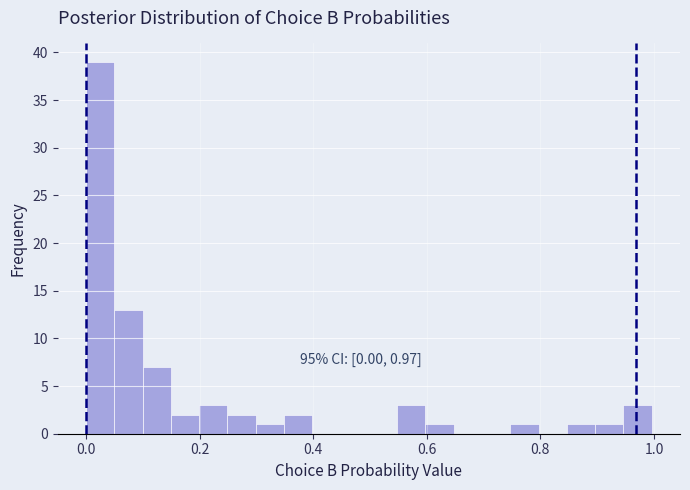

Read against the x-axis, roughly where is the centre of the tallest bar?

0.02